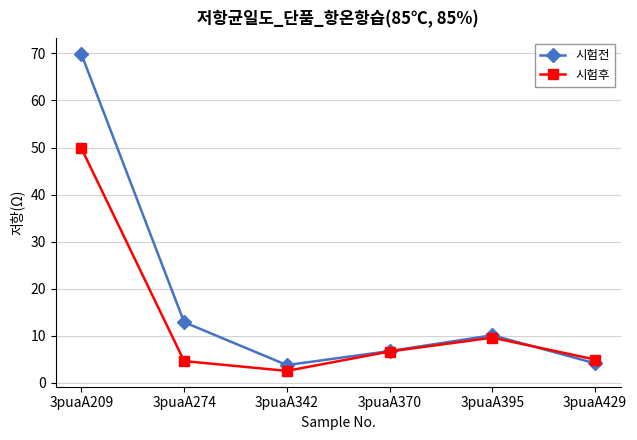

The value of 시험후 at 3puaA370 is 2.7. True or false?

False